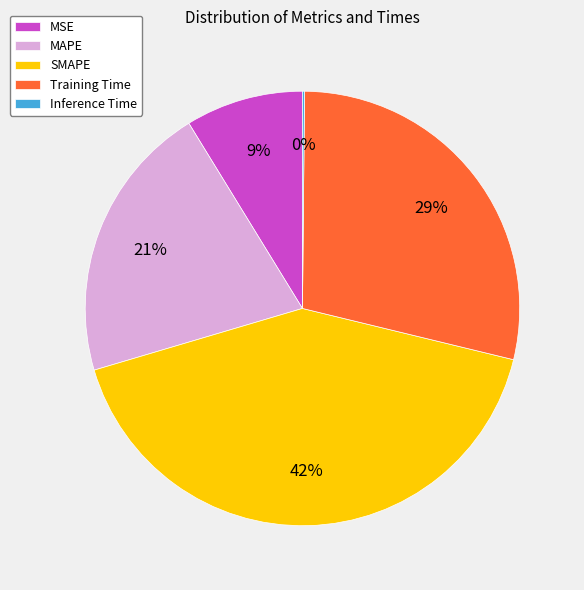

Approximately how many times larger is the value at Training Time compared to SMAPE?

0.7